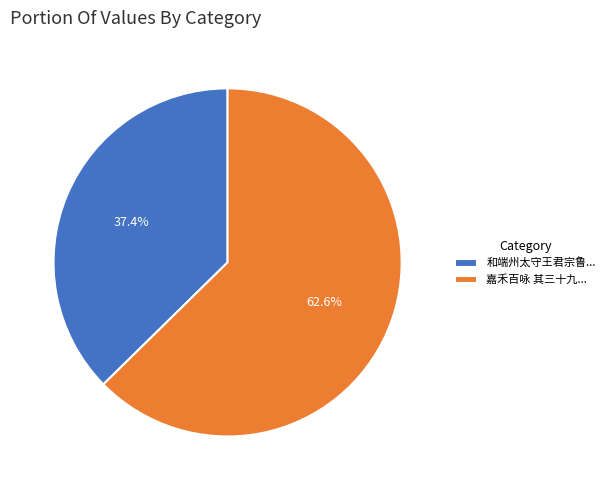

Combined, what portion of the pie is 和端州太守王君宗鲁... and 嘉禾百咏 其三十九...?

100.0%